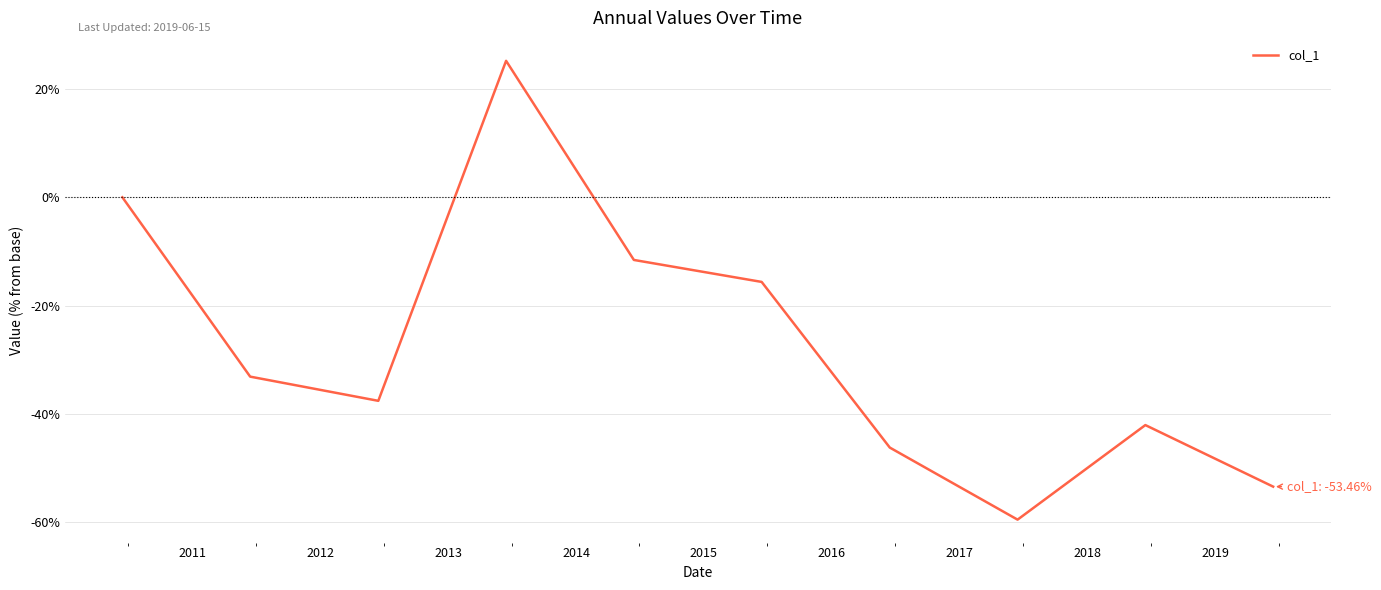

Count the number of values greater than -33.

4